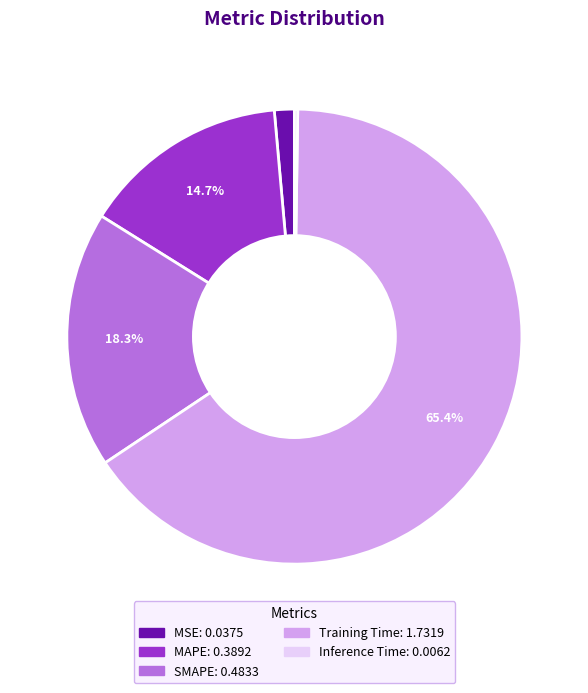

Combined, do SMAPE and Training Time account for over 50%?

Yes